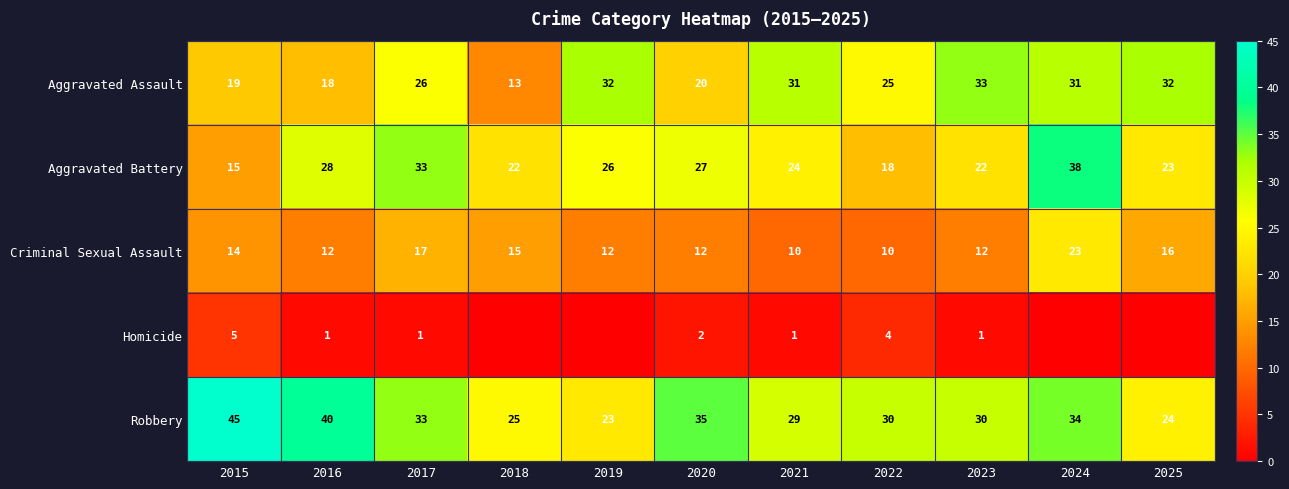

What is the total value across all series at 2017?

110